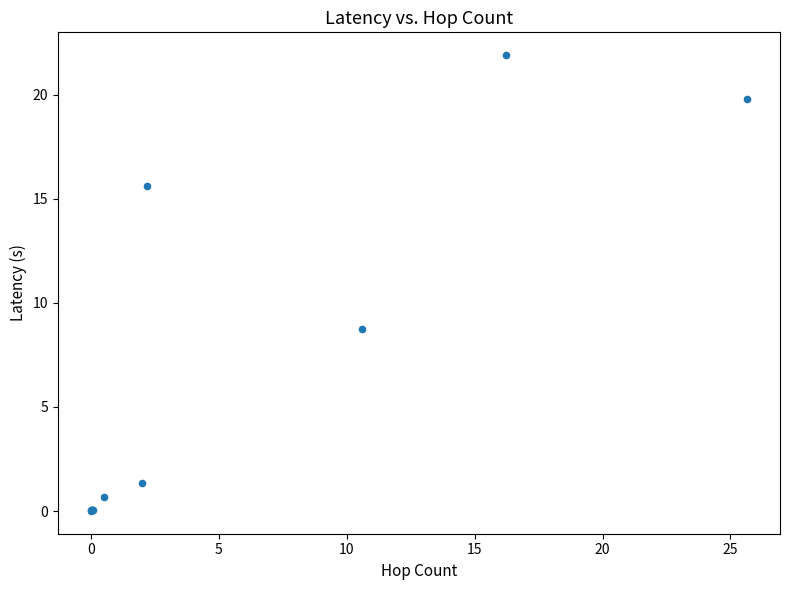

What Y value in the scatter plot is closest to 10?

8.7